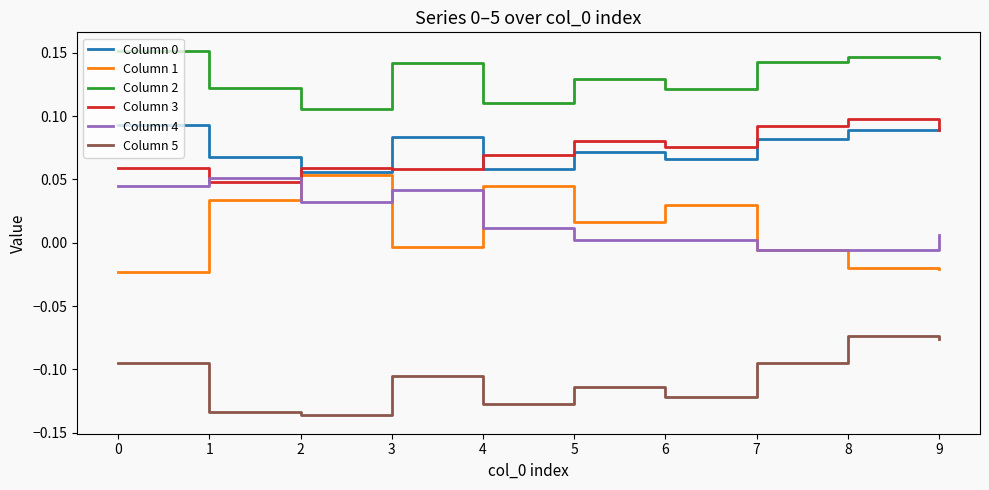

True or false: Column 2 and Column 3 intersect in this chart.

False